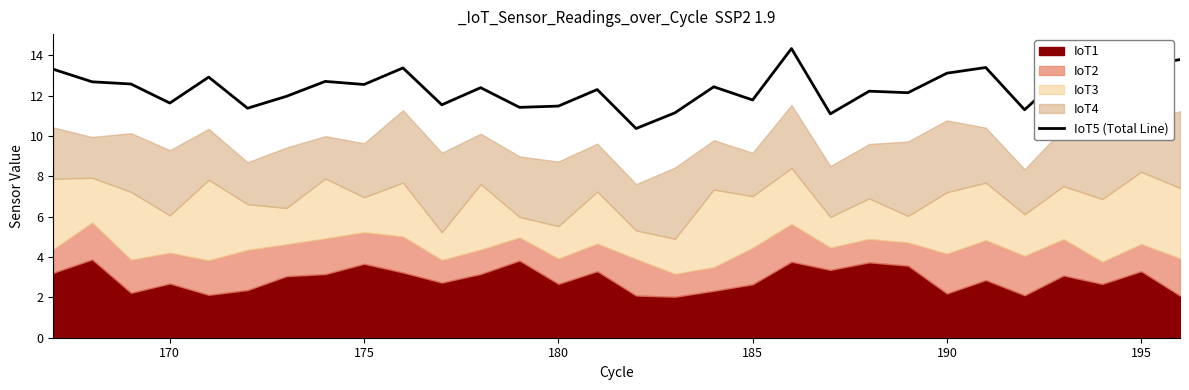

What is the minimum value for IoT5 (Total Line)?

10.4